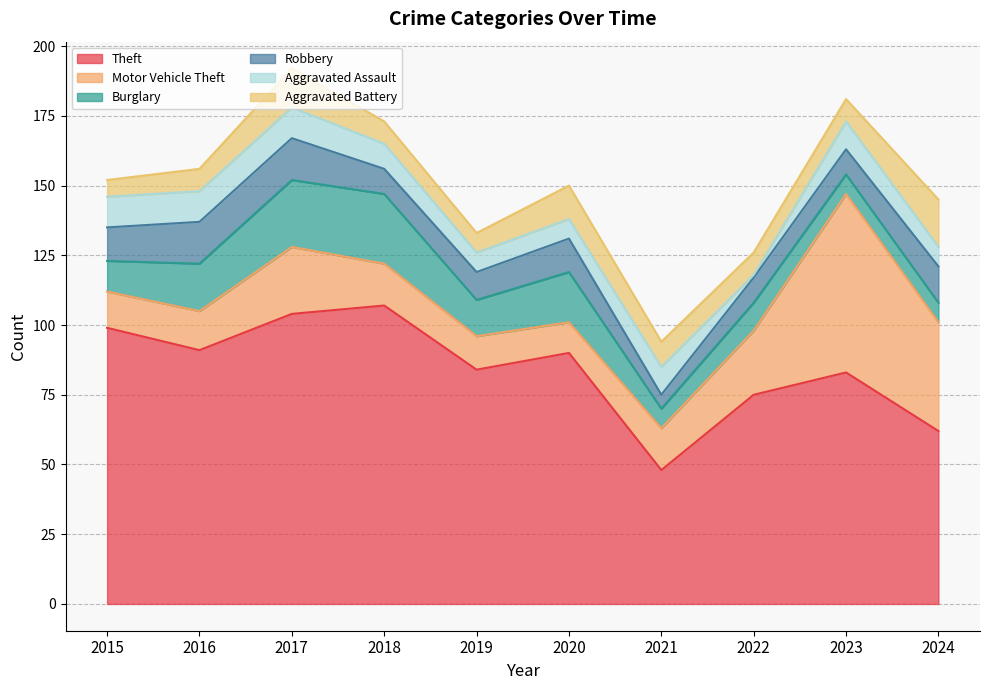

At which label does Theft first exceed 90?

2015